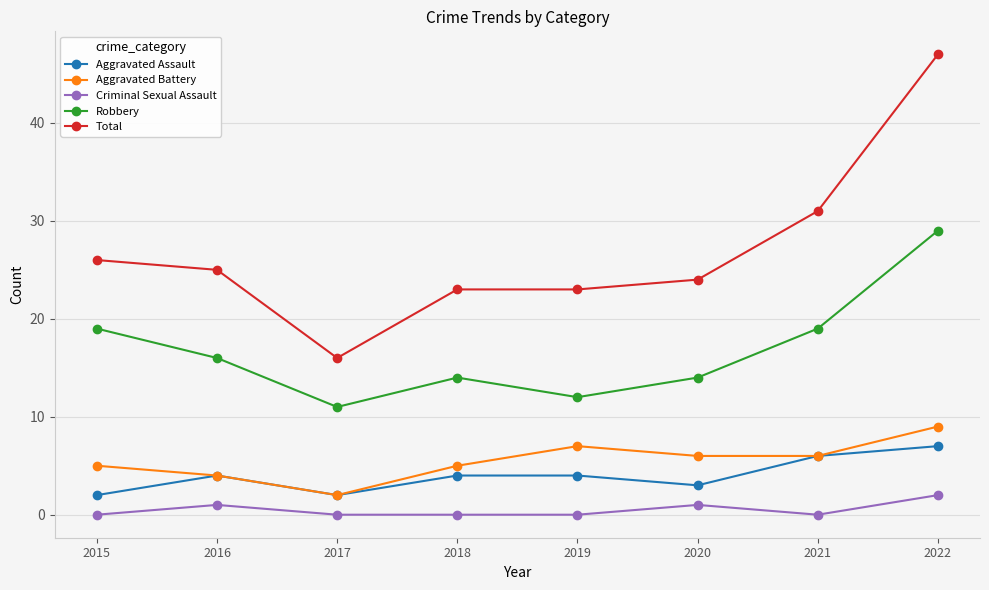

The Aggravated Assault series shows 2 at 2017. True or false?

True